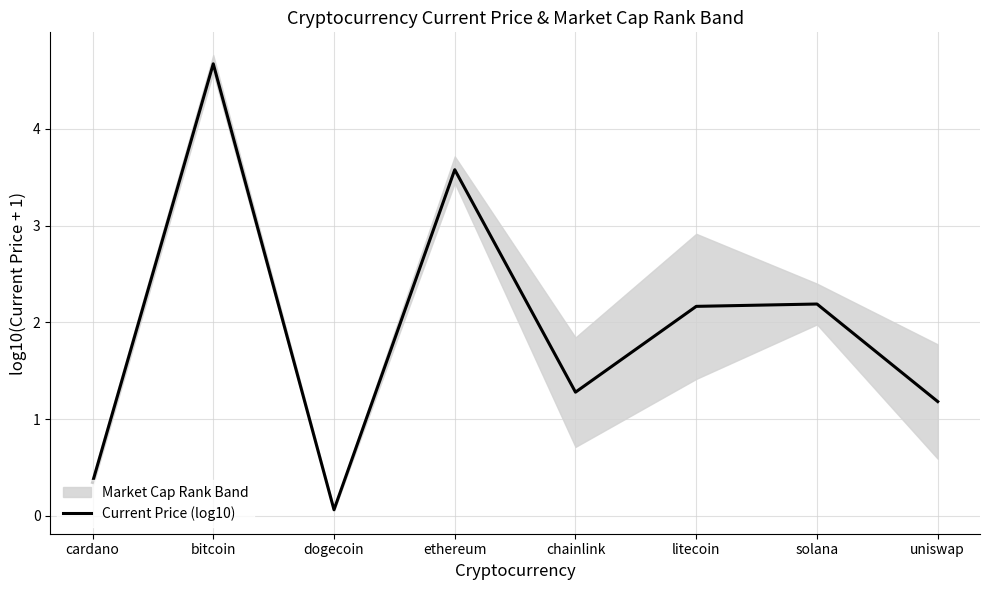

Reading left to right, transcribe all the data shown in this chart.

0.3	4.7	0.1	3.6	1.3	2.2	2.2	1.2